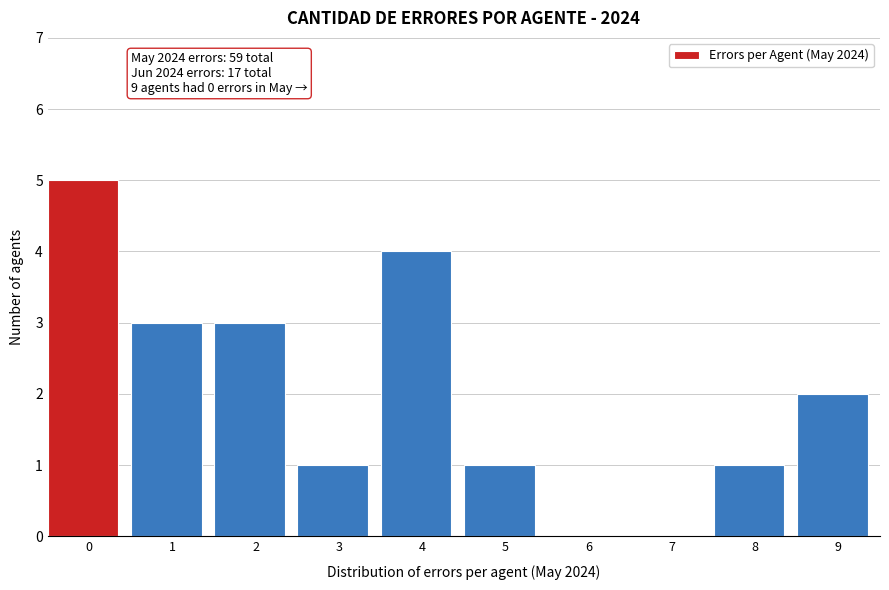

Reading right to left, list all the values displayed in this chart.

9=2	8=1	7=0	6=0	5=1	4=4	3=1	2=3	1=3	0=5